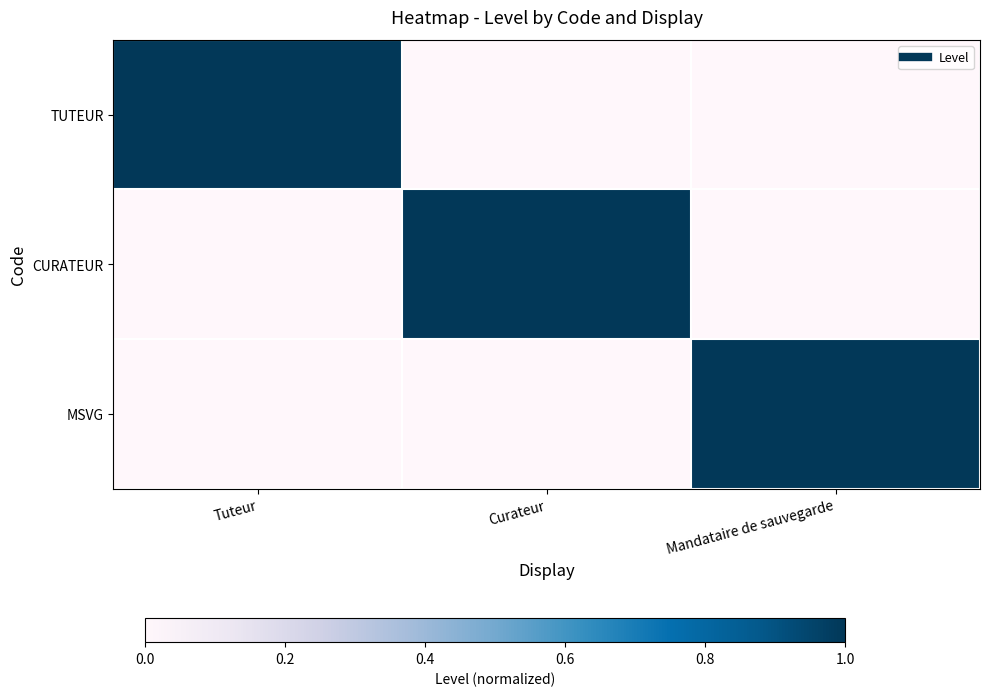

At how many categories does at least one series exceed 0?

3